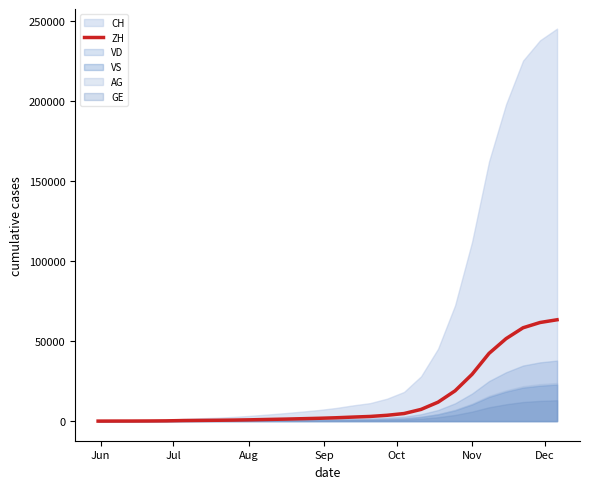

What is the maximum value for ZH?

63341